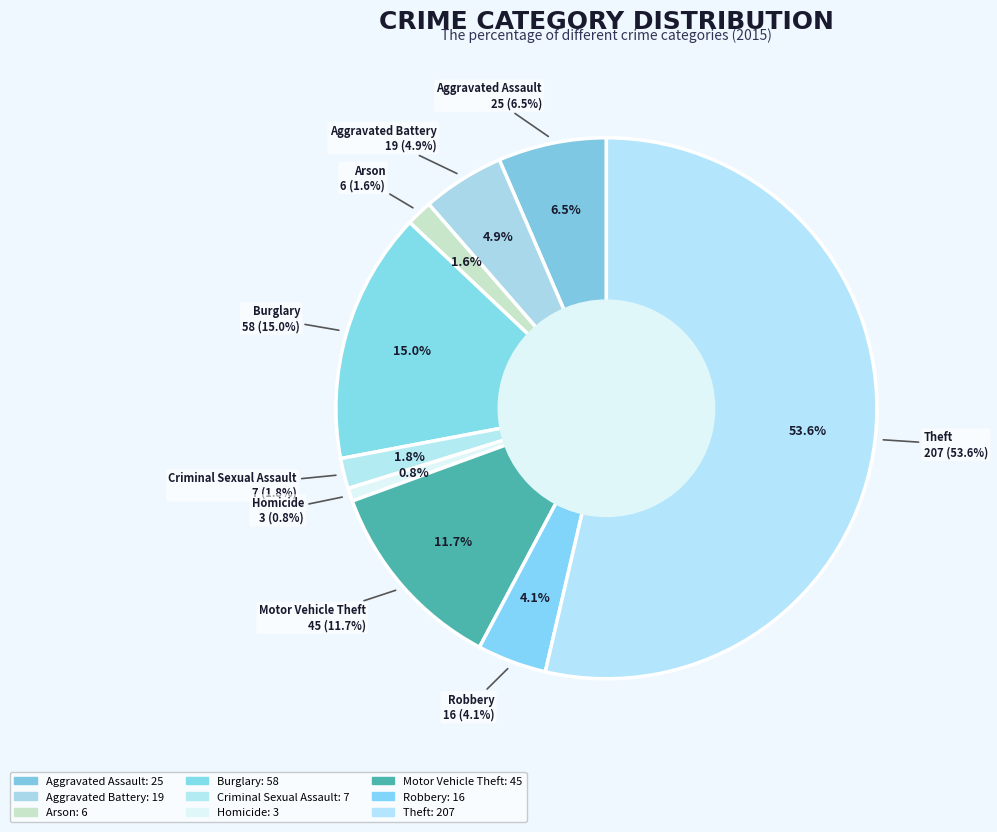

Does Theft account for over 50% of the chart?

Yes